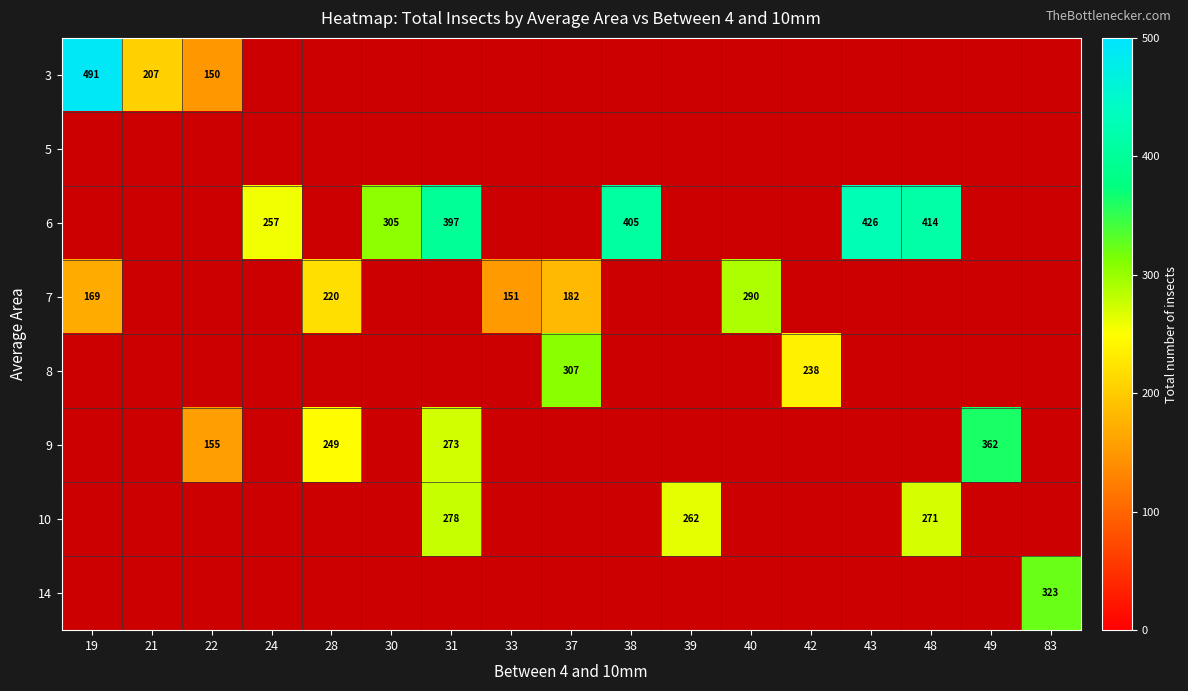

The value of 3 at 19 is 834. True or false?

False